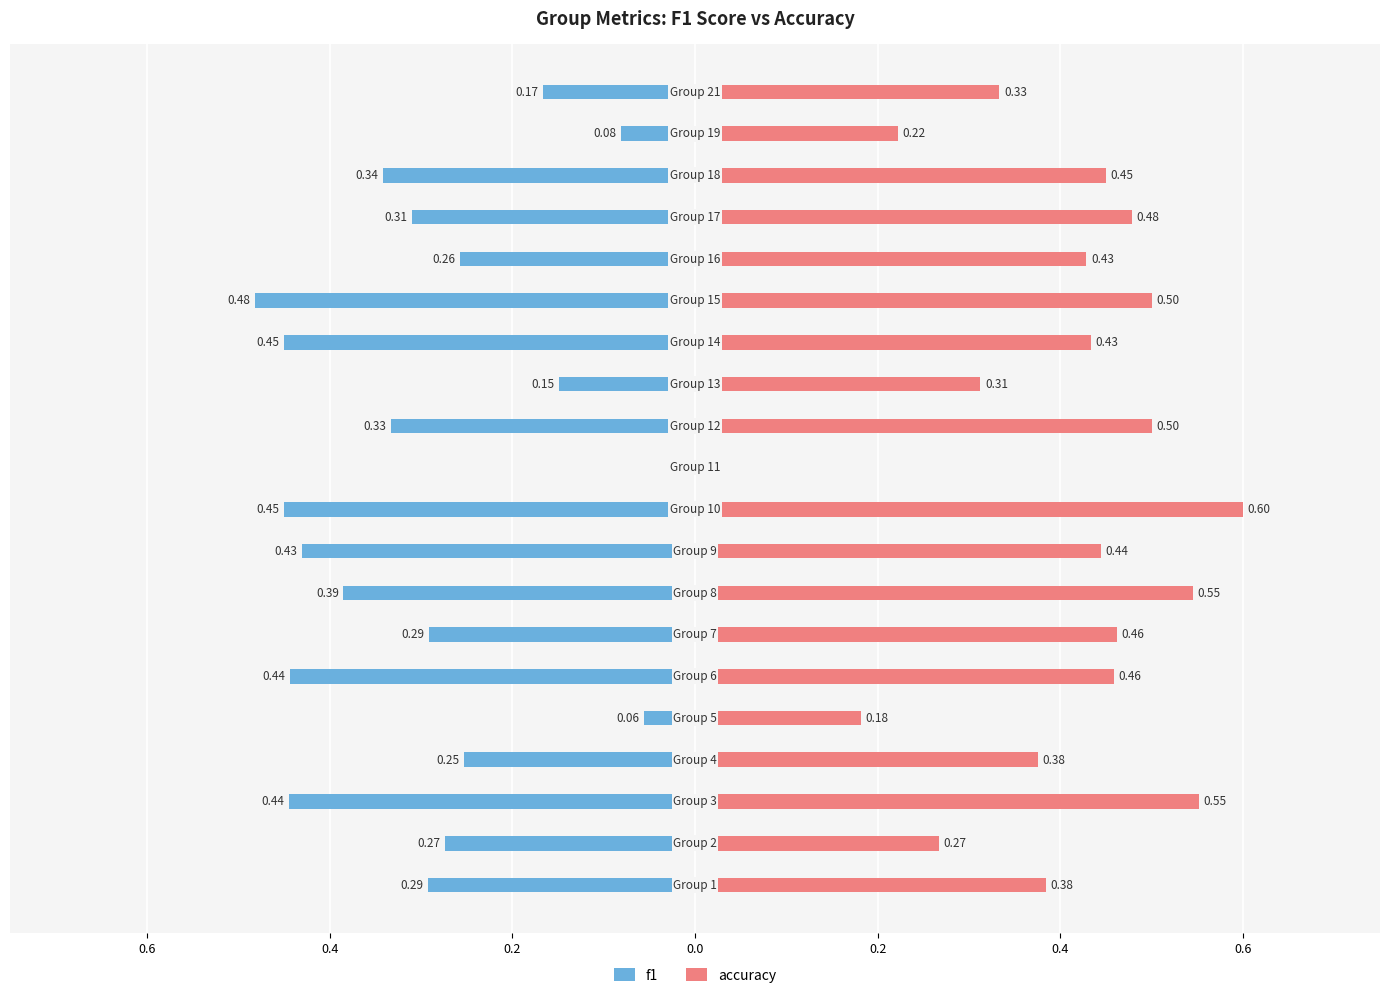

What is the label of the 3rd bar from the right?

17